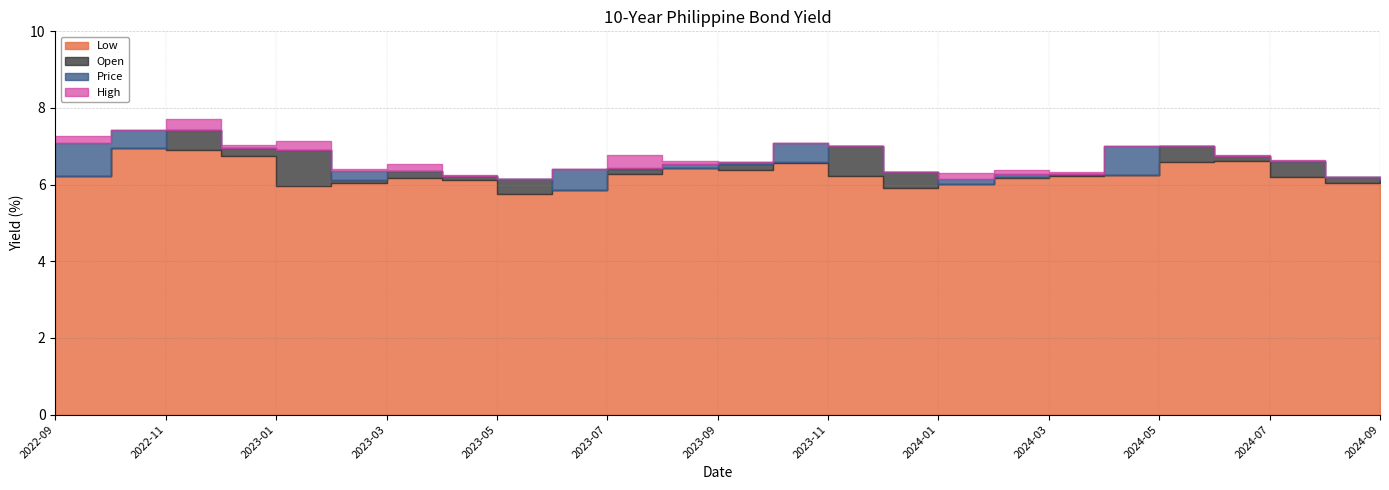

List the labels in order of Price value, smallest first.

2023-05-01, 2023-12-01, 2024-08-01, 2023-01-01, 2023-04-01, 2024-09-01, 2024-01-01, 2024-07-01, 2023-11-01, 2023-03-01, 2024-02-01, 2024-03-01, 2023-02-01, 2023-06-01, 2023-07-01, 2023-08-01, 2023-09-01, 2024-06-01, 2024-05-01, 2022-12-01, 2022-11-01, 2024-04-01, 2022-09-01, 2023-10-01, 2022-10-01